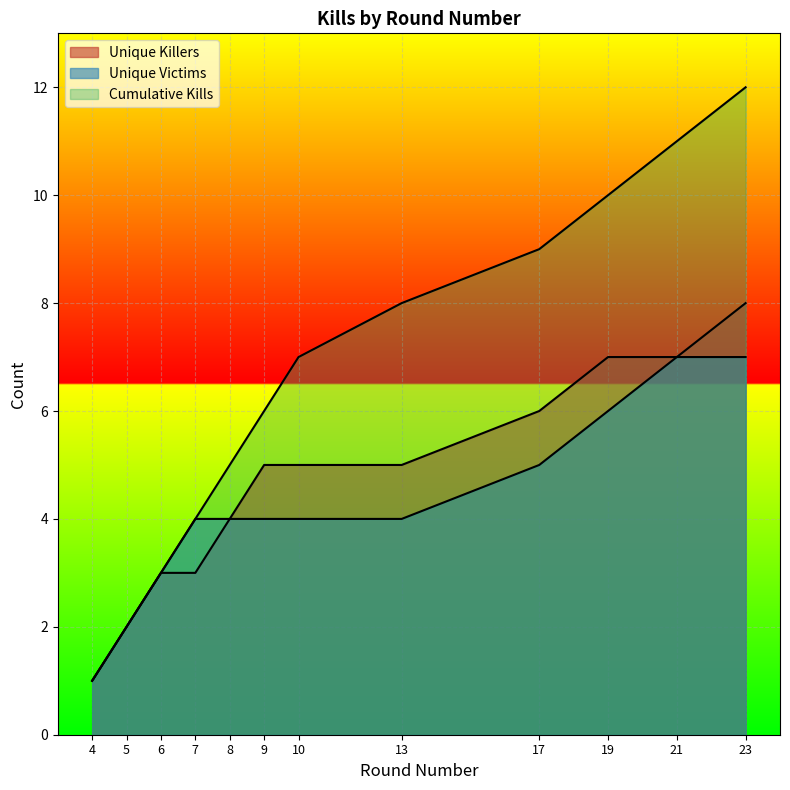

Between 9 and 7, which is larger?

9